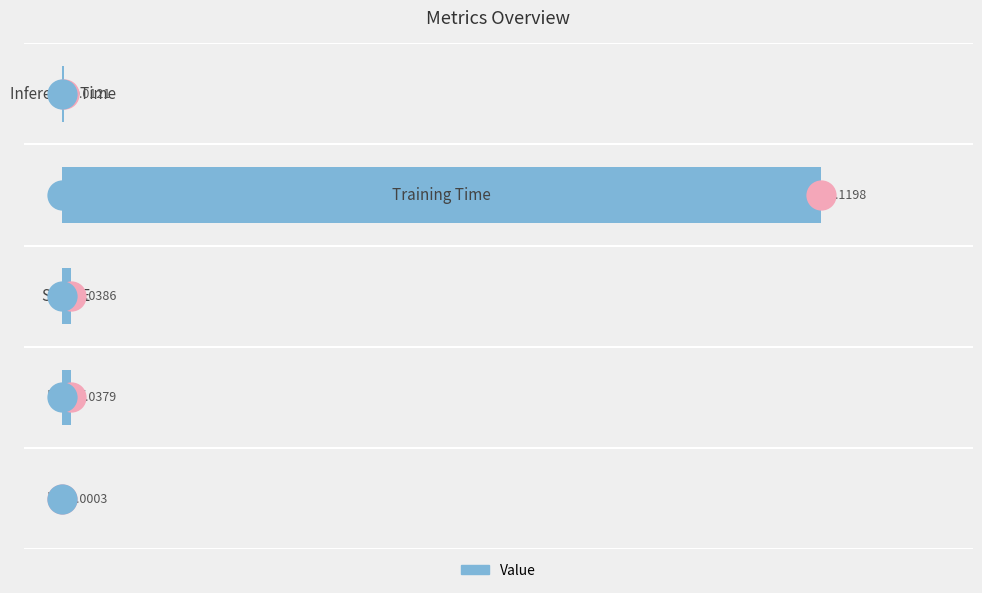

Are the bars horizontal?

Yes